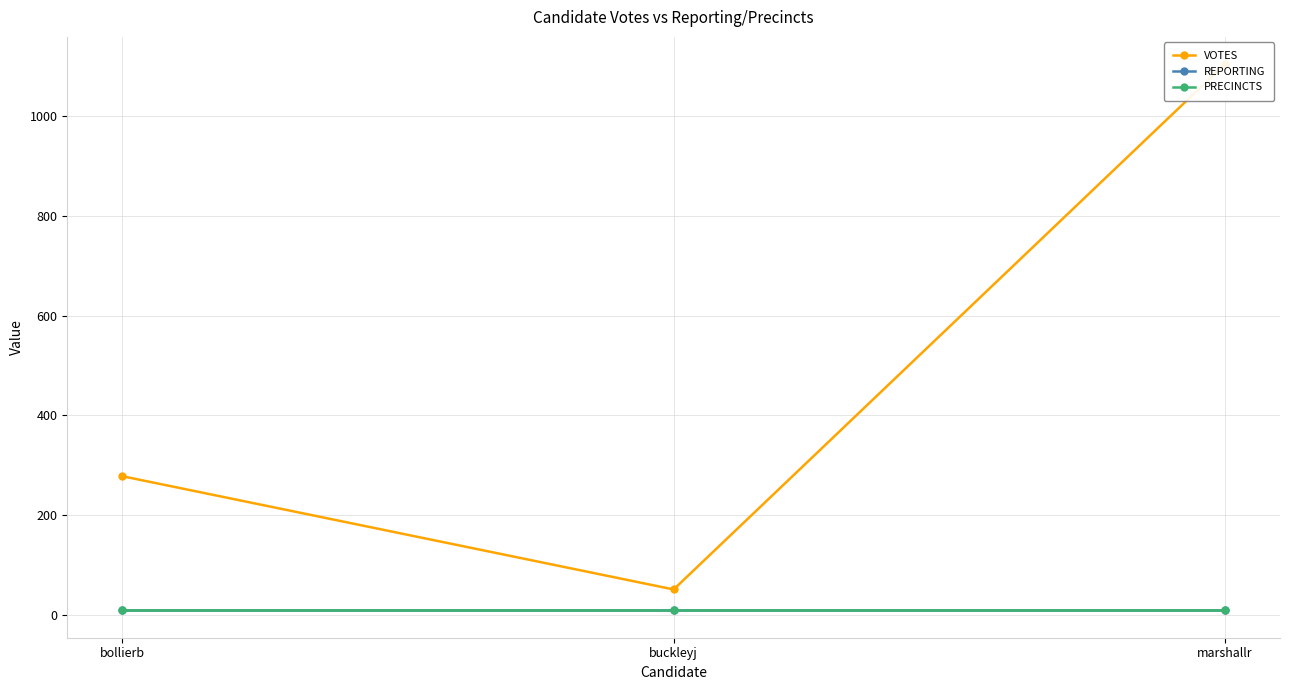

What is the label of the 3rd point from the right?

bollierb